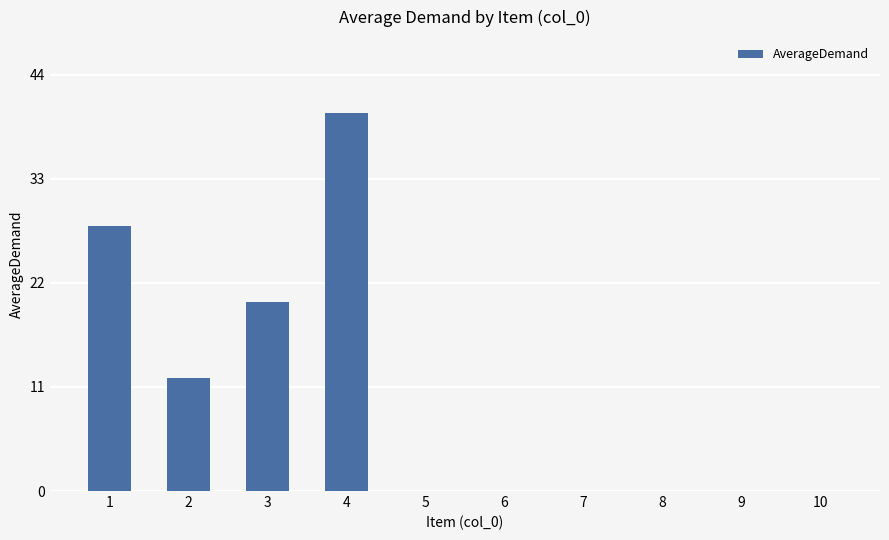

What is the sum of the values at 3 and 5?

20